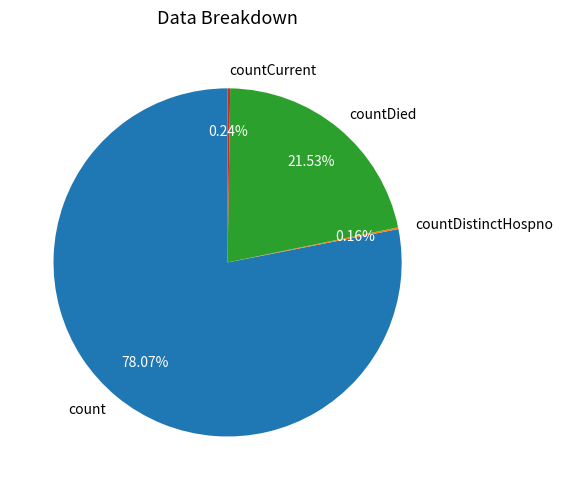

Which category has the biggest portion of the pie?

count